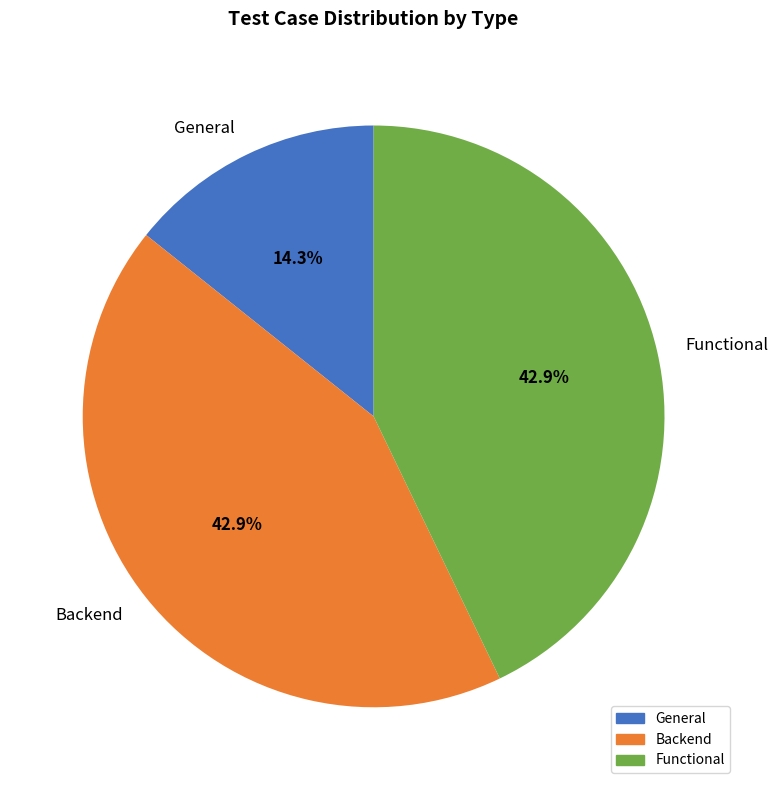

Which slice is the smallest?

General